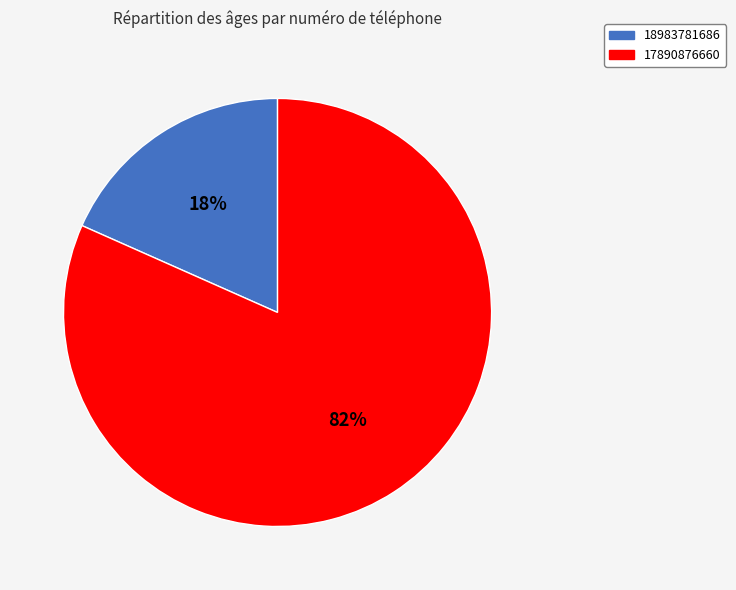

Count the number of slices in the pie.

2